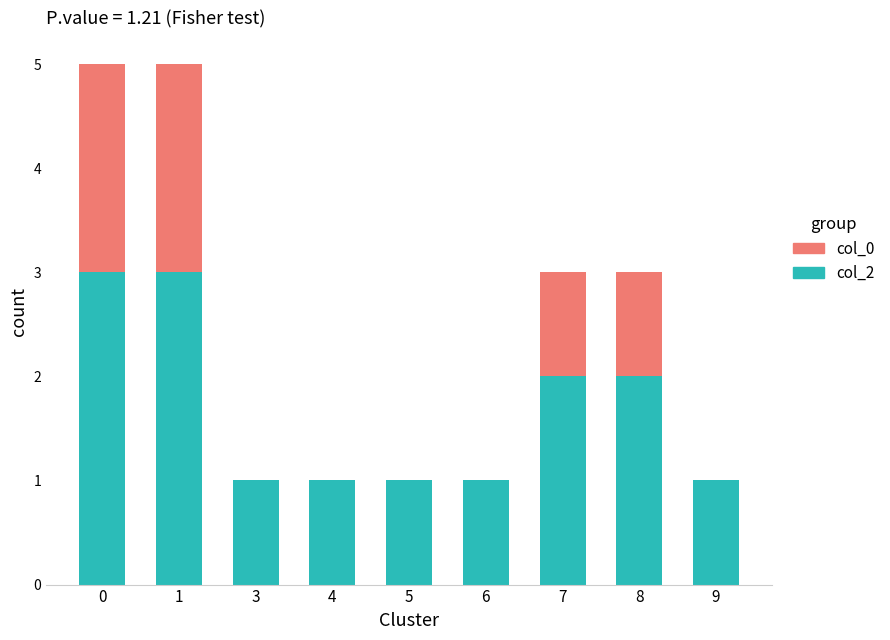

What is the average value of the col_2 series?

2